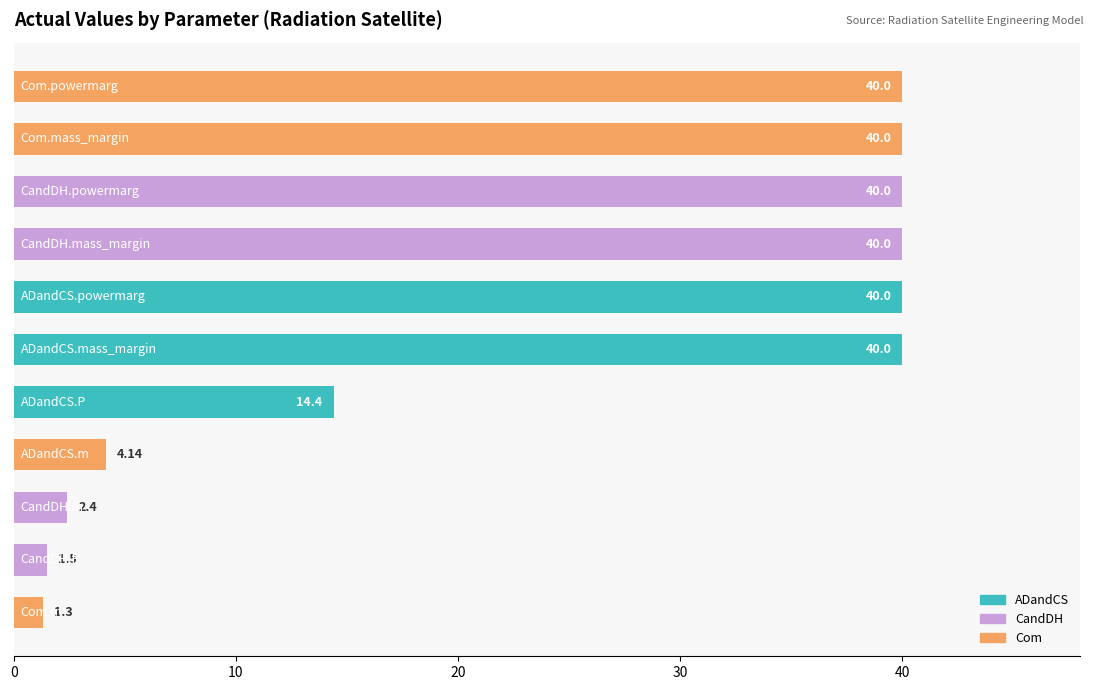

What is the sum of all values?

263.7